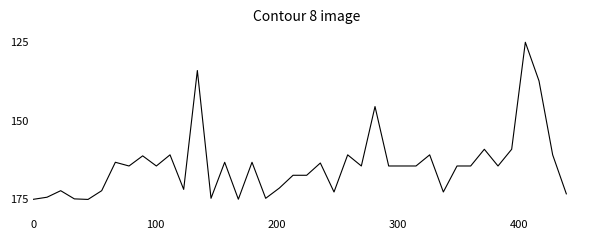

Does the chart display data point markers on the line(s)?

No